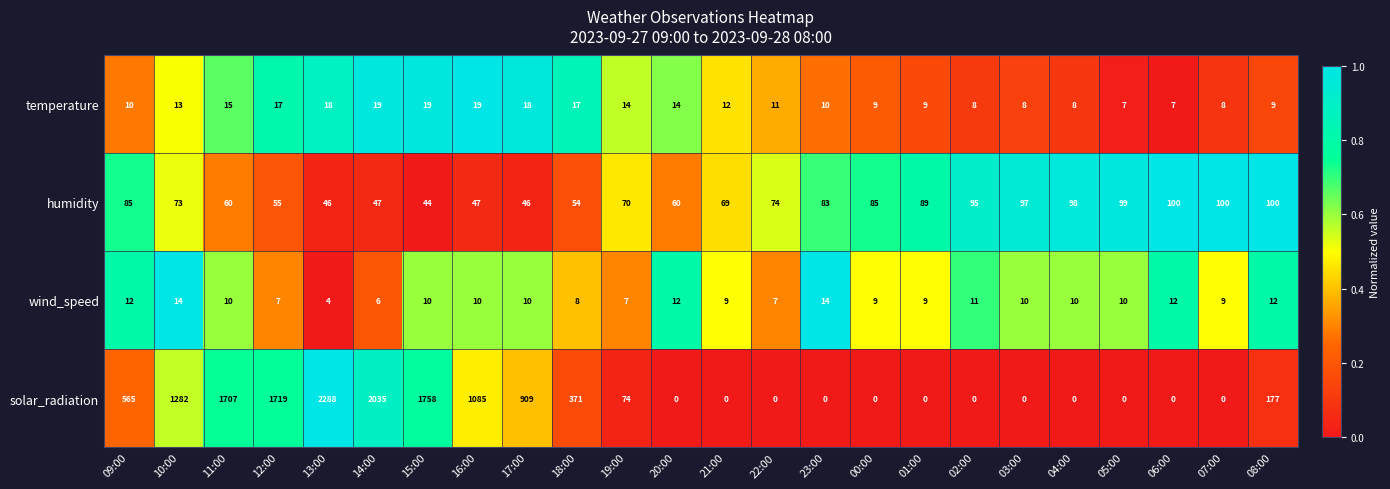

What is the average value of the wind_speed series?

10